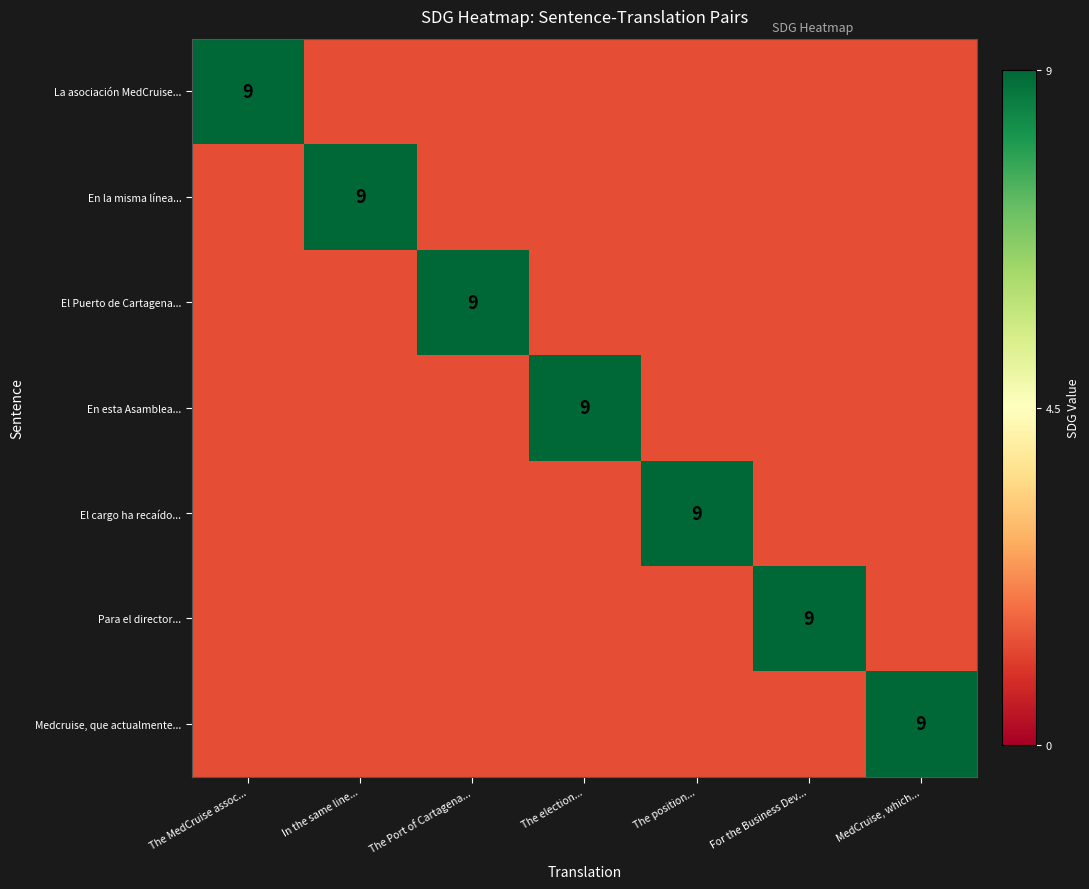

True or false: El cargo ha recaído... has a value of 0 at MedCruise, which....

True